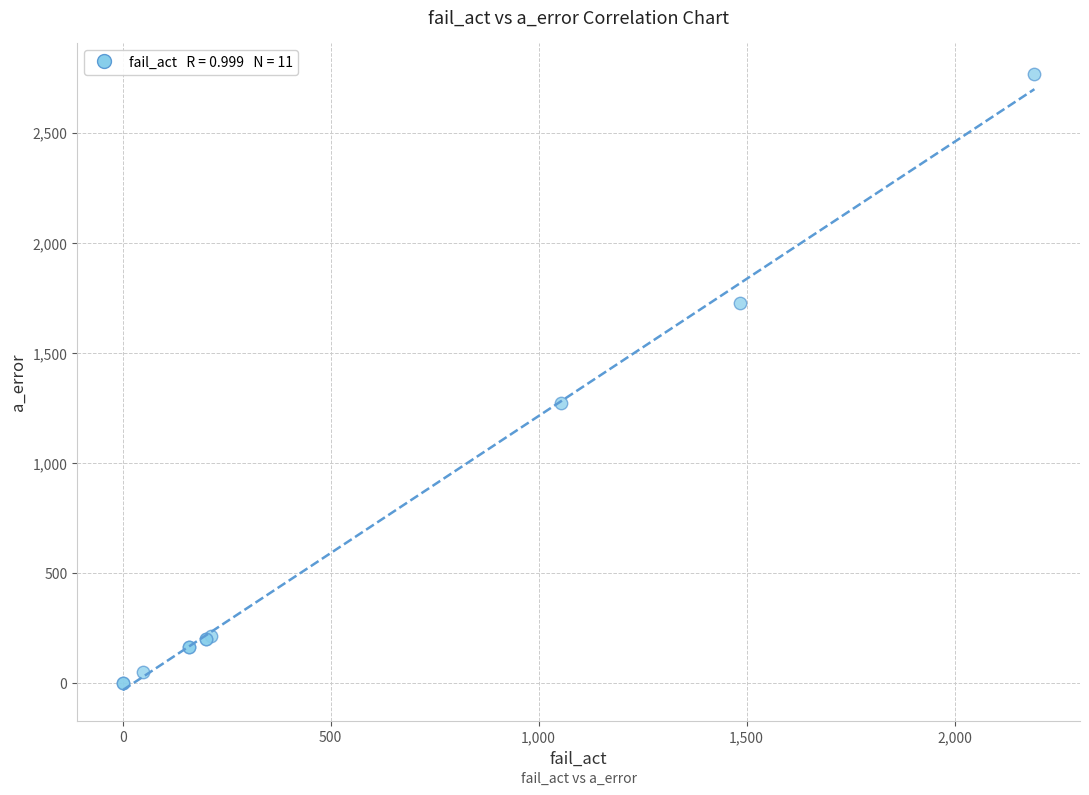

What Y value in the scatter plot is closest to 1384?

1270